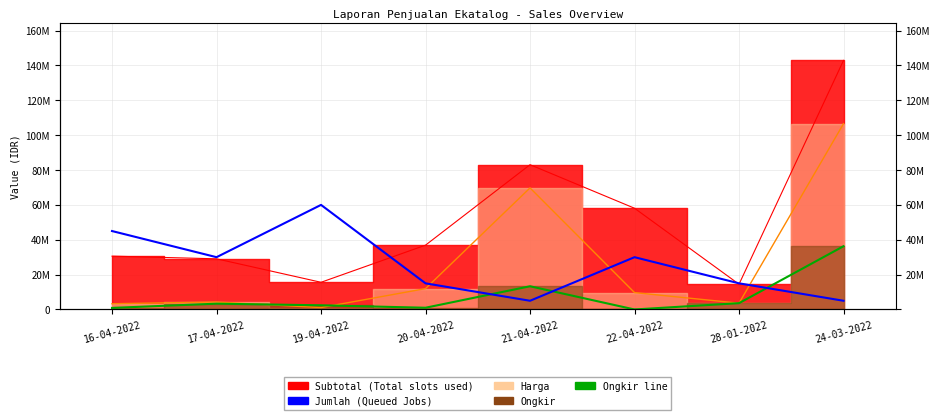

The chart shows a value of 26814871 at 20-04-2022. True or false?

False